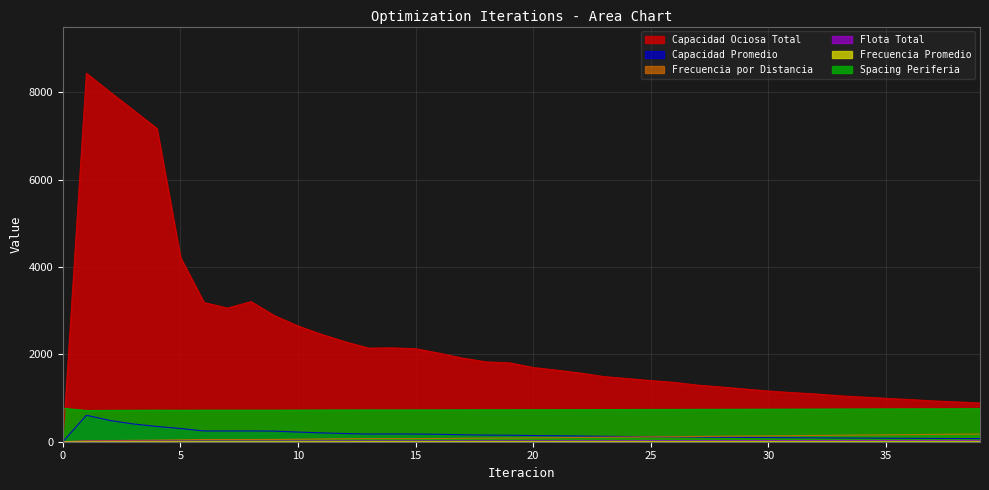

Rank the series at 27 from lowest to highest value.

Frecuencia Promedio, Flota Total, Capacidad Promedio, Frecuencia por Distancia, Spacing Periferia, Capacidad Ociosa Total